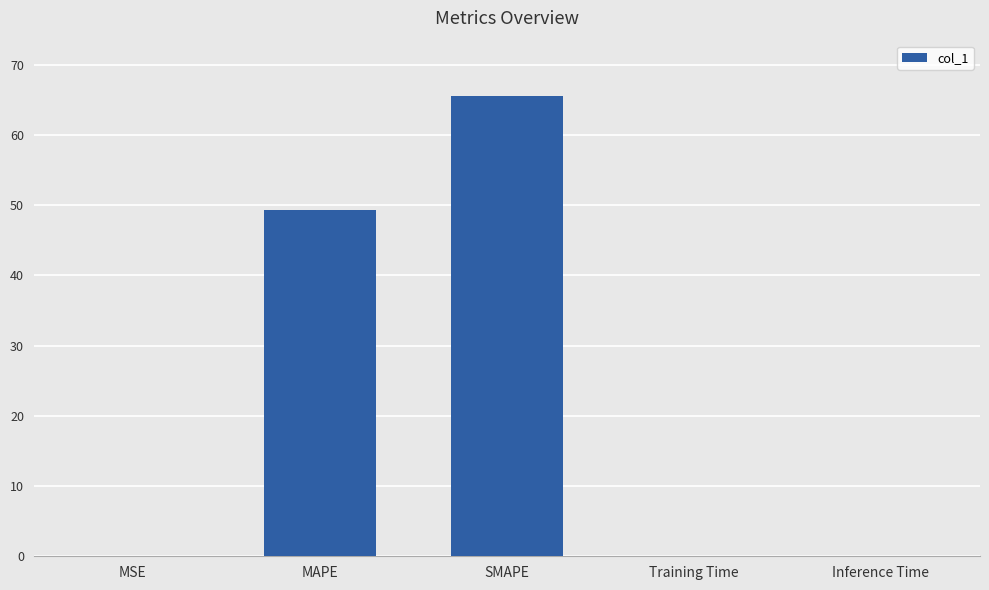

Between MAPE and Inference Time, which is larger?

MAPE